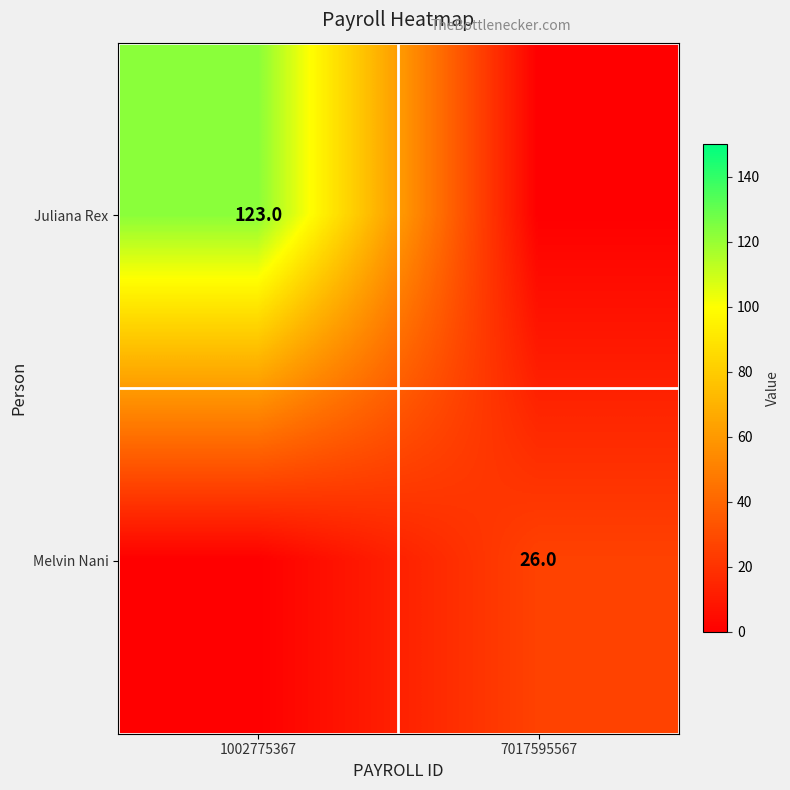

The value of Juliana Rex at 1002775367 is 123. True or false?

True